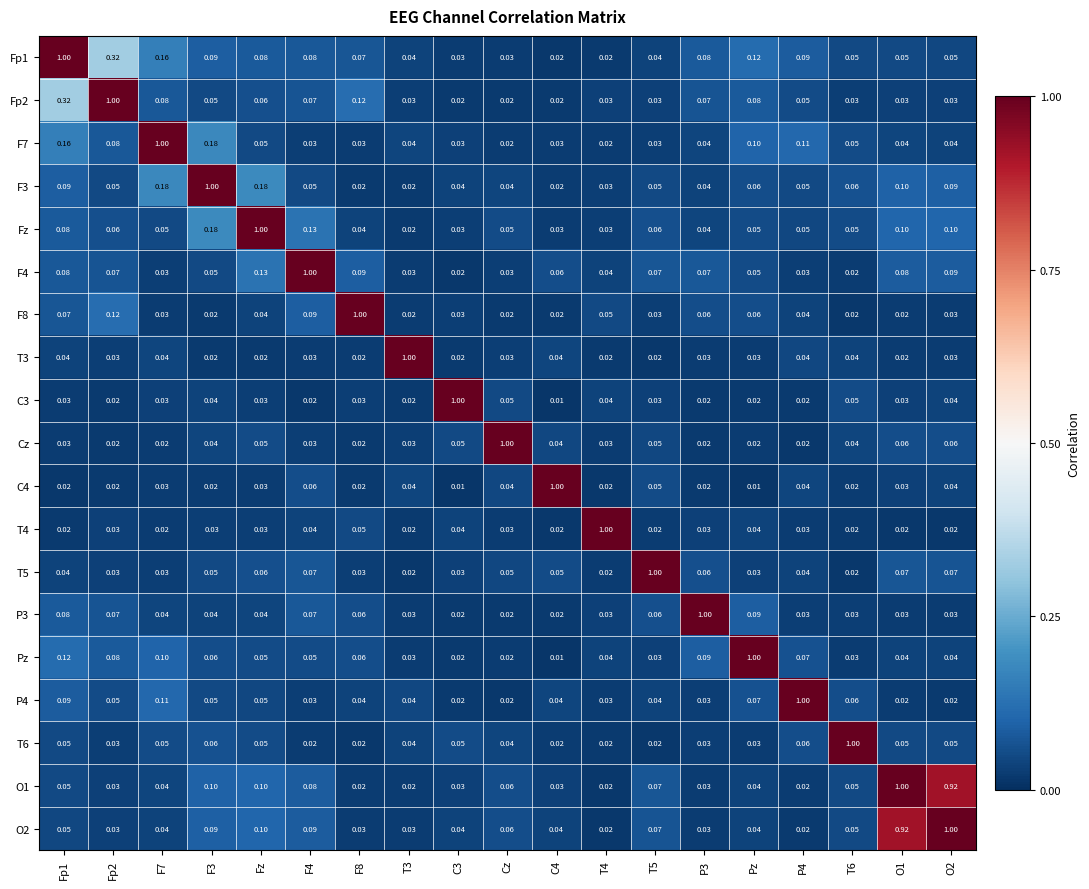

Is the value of Fp1 at T3 greater than the value of Pz at Cz?

Yes